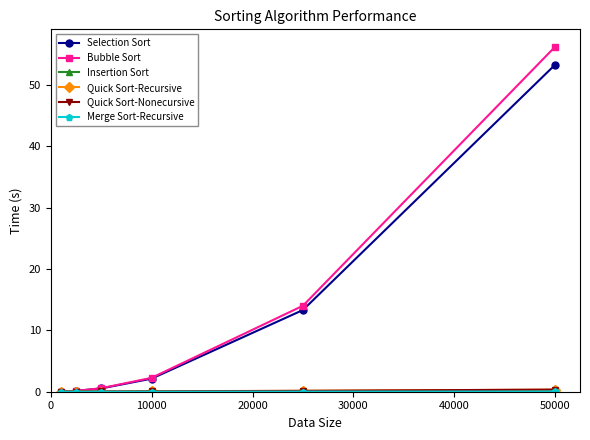

What is the maximum value shown in the chart?

56.2